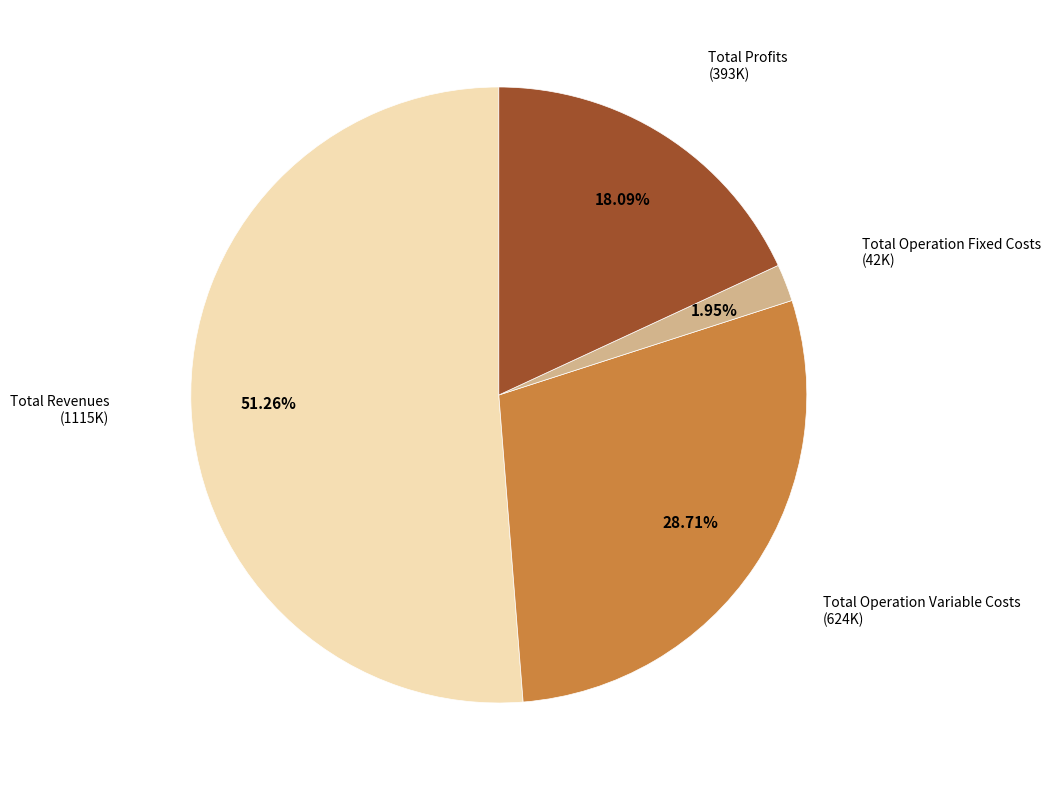

Is there a majority slice in this chart?

Yes